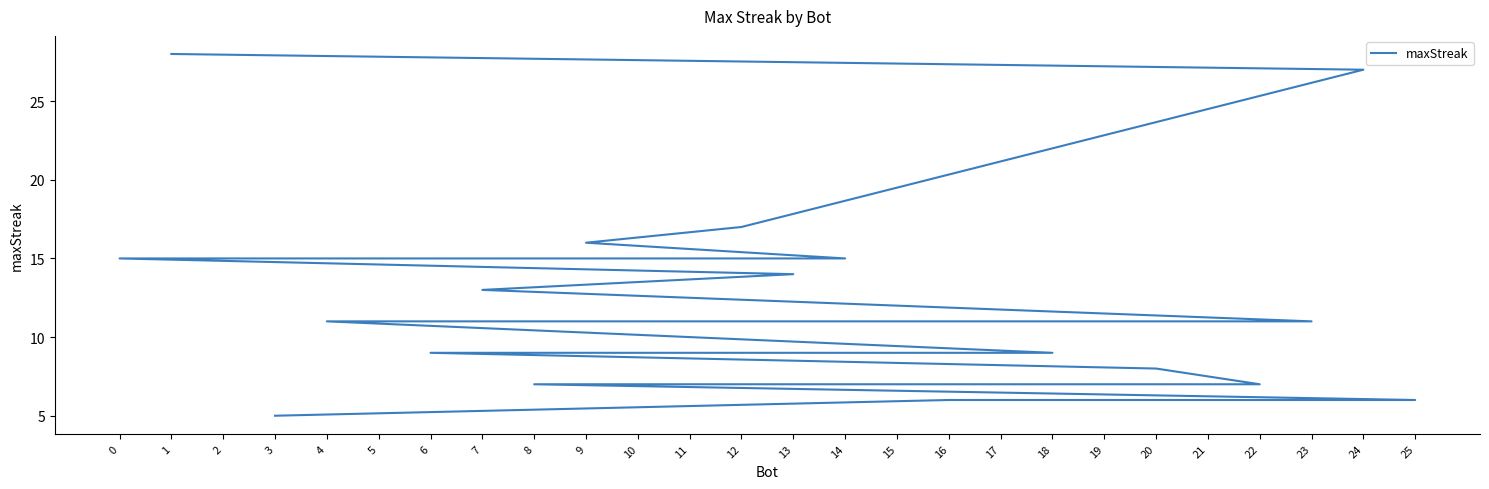

True or false: the data shows 17 at 4.

False